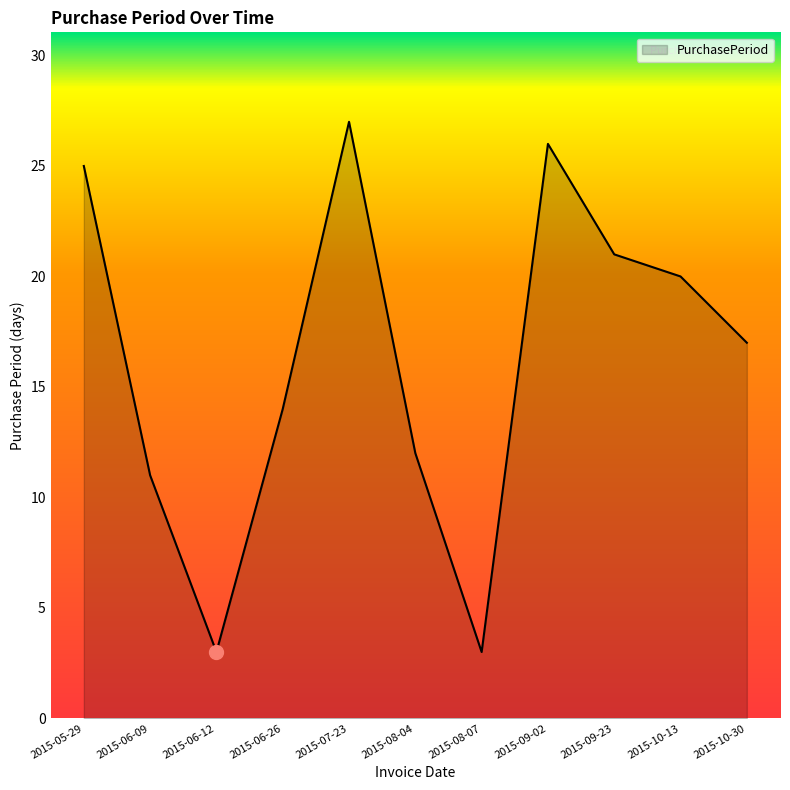

What position from the right is 2015-07-23?

7